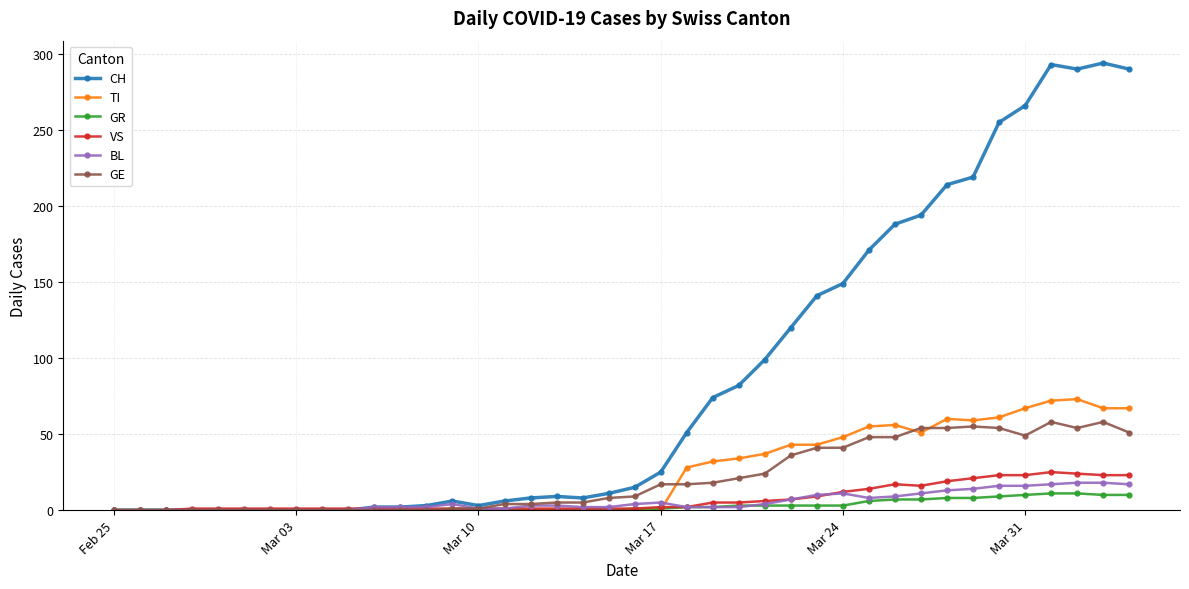

True or false: CH has more than 0 points higher than both neighbors.

True